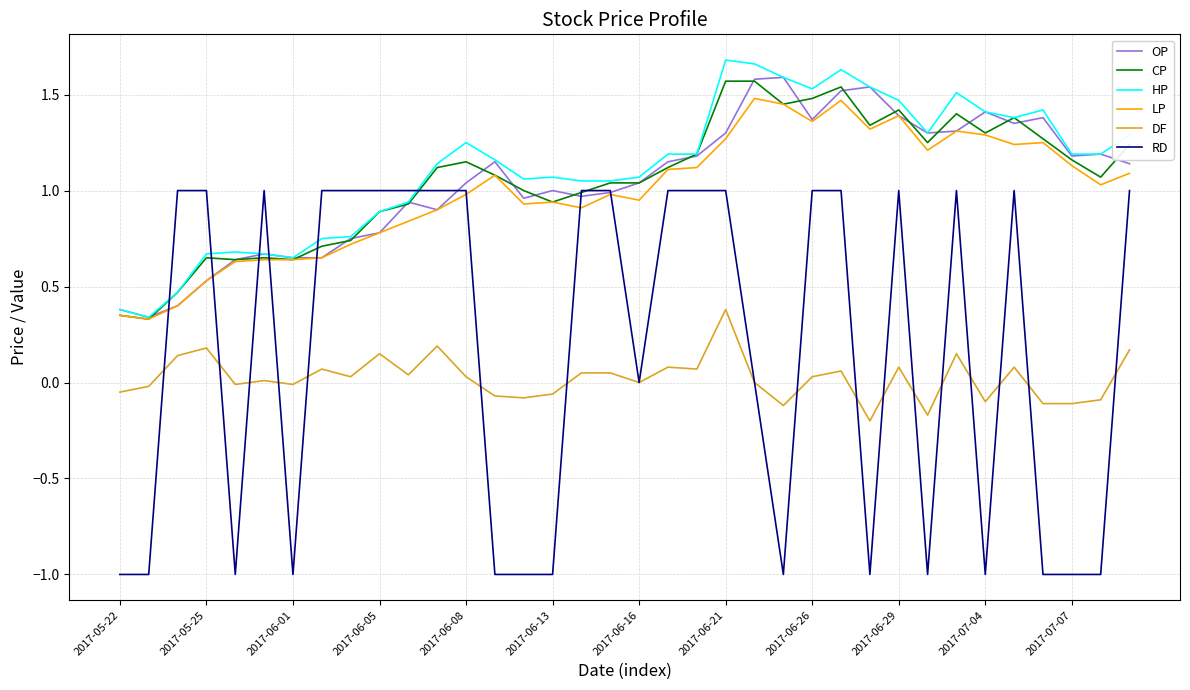

True or false: DF and HP cross at least once.

False